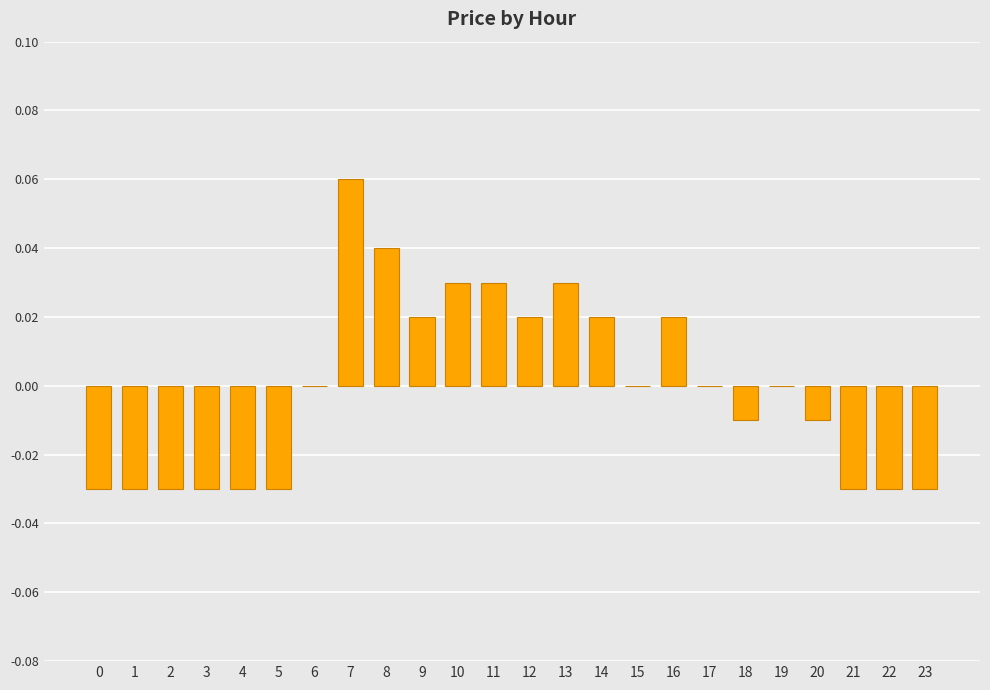

Which label corresponds to the largest value in the chart?

7